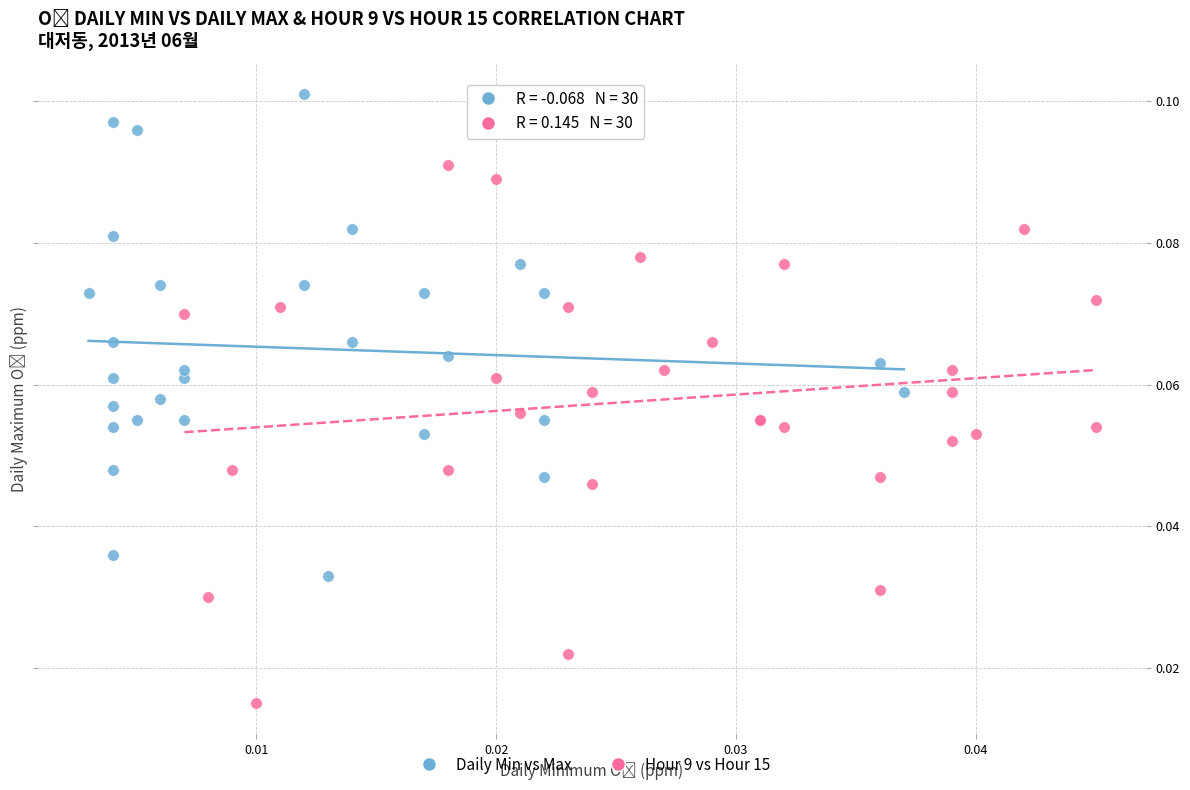

Which series contains the highest Y value?

Daily Min vs Max